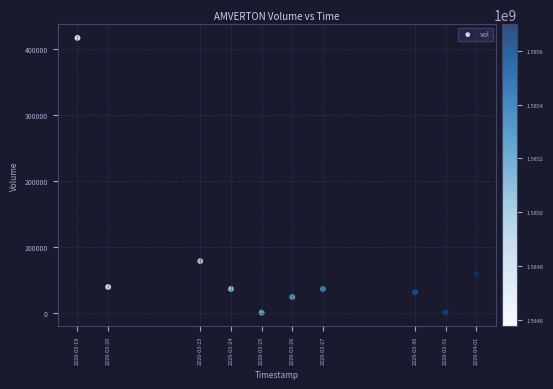

What is the range of X values (max minus min)?

1123200